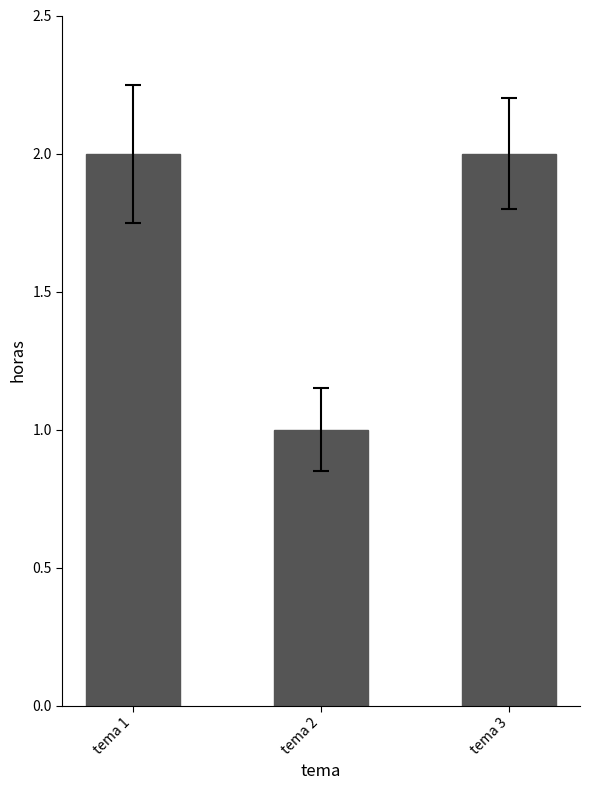

What is the ratio of the value at tema 1 to the value at tema 3?

1.0